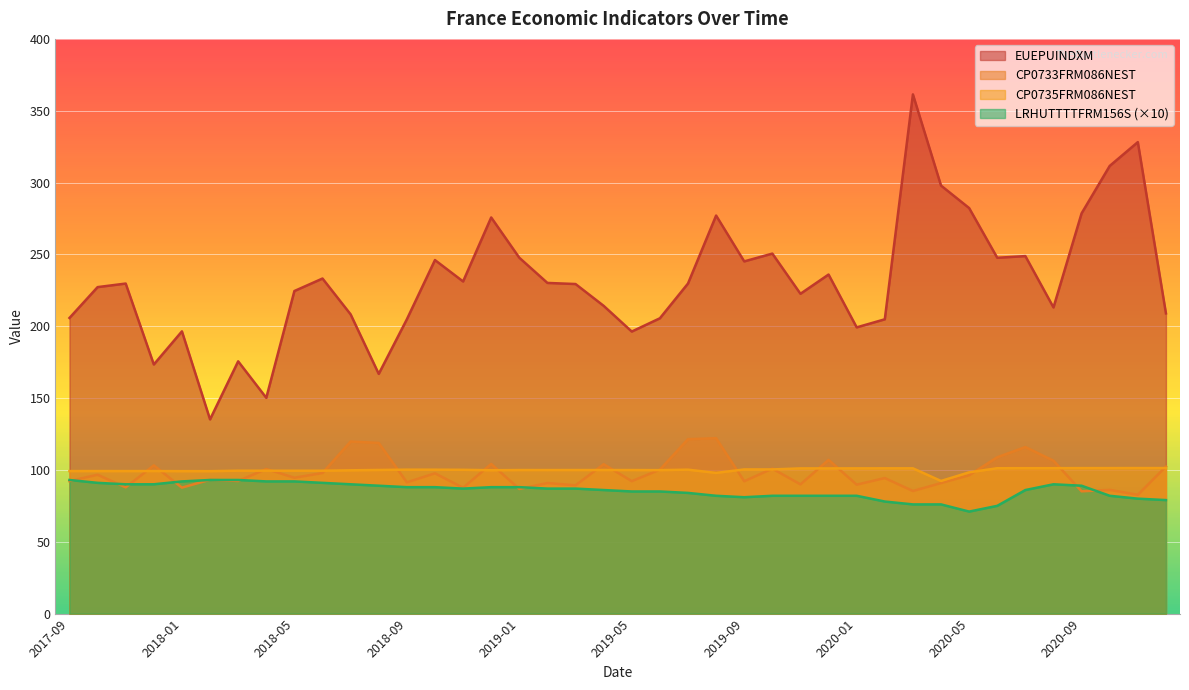

Reading right to left, list all the values displayed in this chart.

EUEPUINDXM: 209.0	328.2	311.6	278.6	213.1	248.8	247.6	282.2	297.9	361.4	204.8	199.2	236.0	222.6	250.6	245.1	277.0	229.7	205.5	196.3	214.2	229.4	230.2	247.7	275.7	231.2	246.1	204.8	166.8	208.3	233.2	224.5	150.2	175.6	135.2	196.4	173.4	229.7	227.2	205.8
CP0733FRM086NEST: 102.3	82.7	86.1	85.1	106.4	115.9	108.8	96.3	90.8	85.3	94.3	89.7	107.0	90.0	100.9	92.1	122.1	121.4	100.2	92.2	104.0	89.3	90.9	86.8	104.2	87.6	97.7	91.4	118.8	119.8	97.9	94.6	100.7	92.3	93.2	87.7	103.2	87.9	96.7	92.2
CP0735FRM086NEST: 101.3	101.3	101.3	101.3	101.2	101.2	101.2	98.3	92.3	101.1	101.1	101.1	101.1	101.1	100.3	100.3	97.9	100.2	99.8	99.9	99.9	99.9	99.9	99.9	99.8	100.1	100.2	100.2	100.0	99.7	99.5	99.5	99.5	99.5	99.1	99.1	99.2	99.2	99.2	99.2
LRHUTTTTFRM156S: 79.0	80.0	82.0	89.0	90.0	86.0	75.0	71.0	76.0	76.0	78.0	82.0	82.0	82.0	82.0	81.0	82.0	84.0	85.0	85.0	86.0	87.0	87.0	88.0	88.0	87.0	88.0	88.0	89.0	90.0	91.0	92.0	92.0	93.0	93.0	92.0	90.0	90.0	91.0	93.0